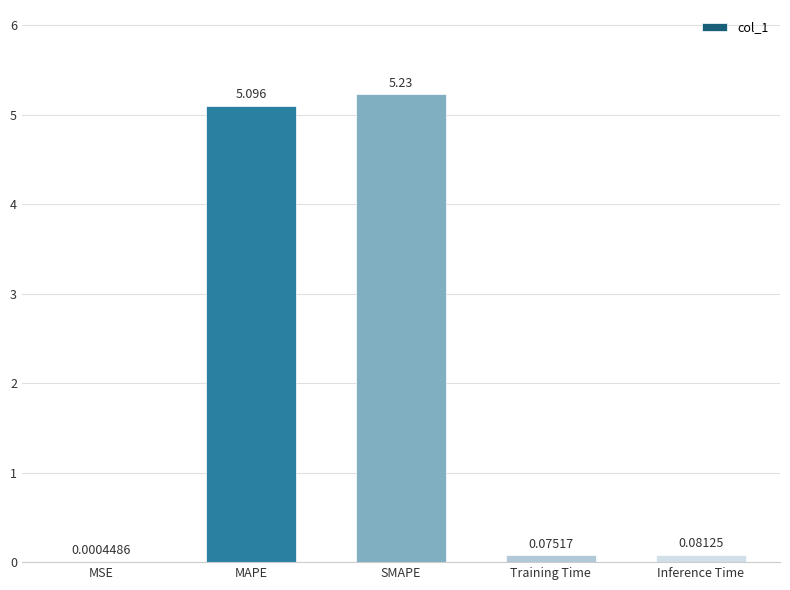

Which has a higher value, SMAPE or MAPE?

SMAPE